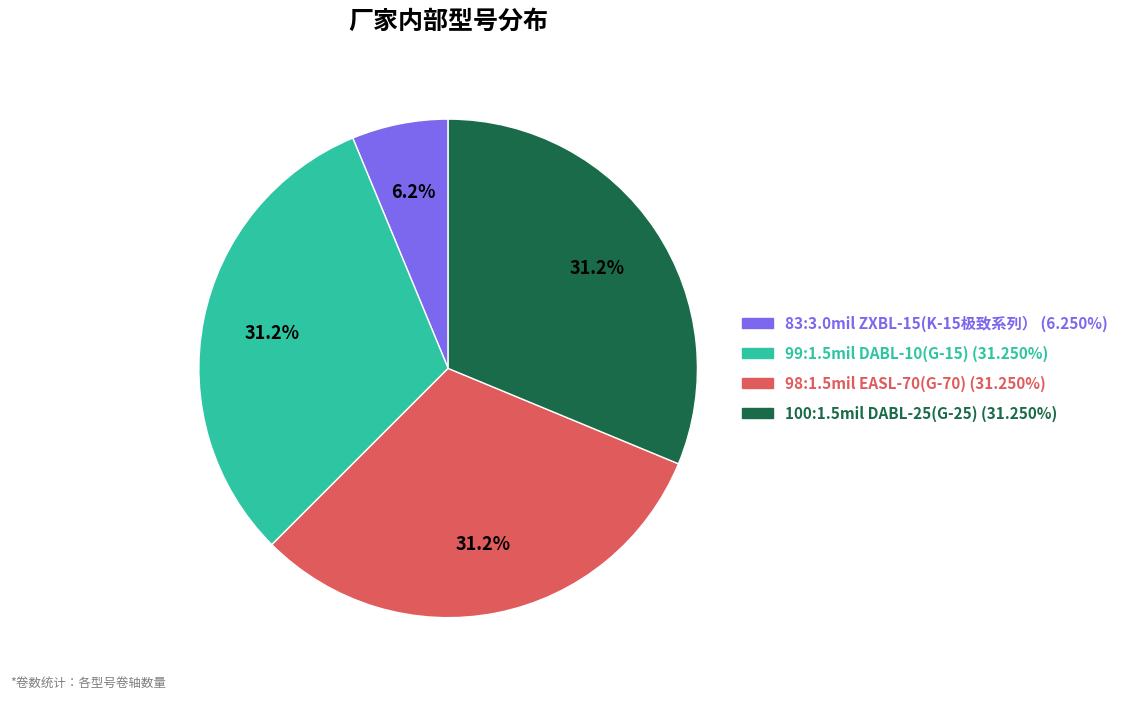

Does 100:1.5mil DABL-25(G-25) account for over 50% of the chart?

No